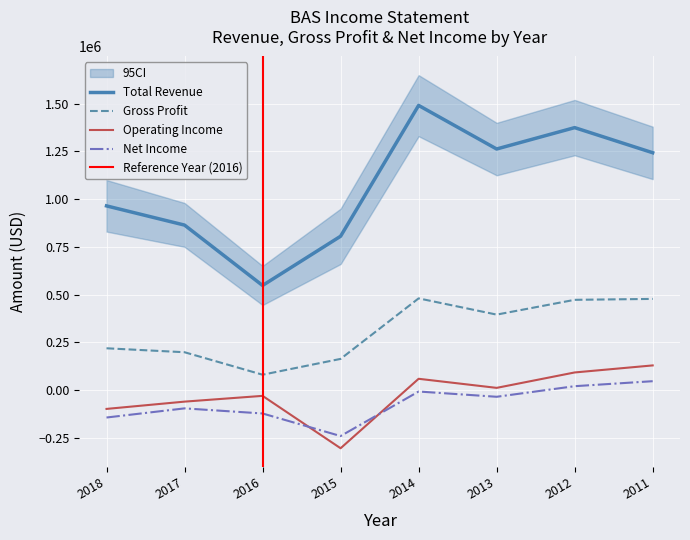

How many negative values does the Net Income series have?

6